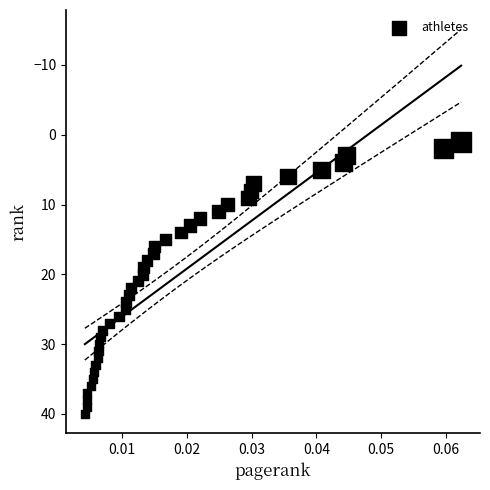

What is the range of Y values (max minus min)?

39